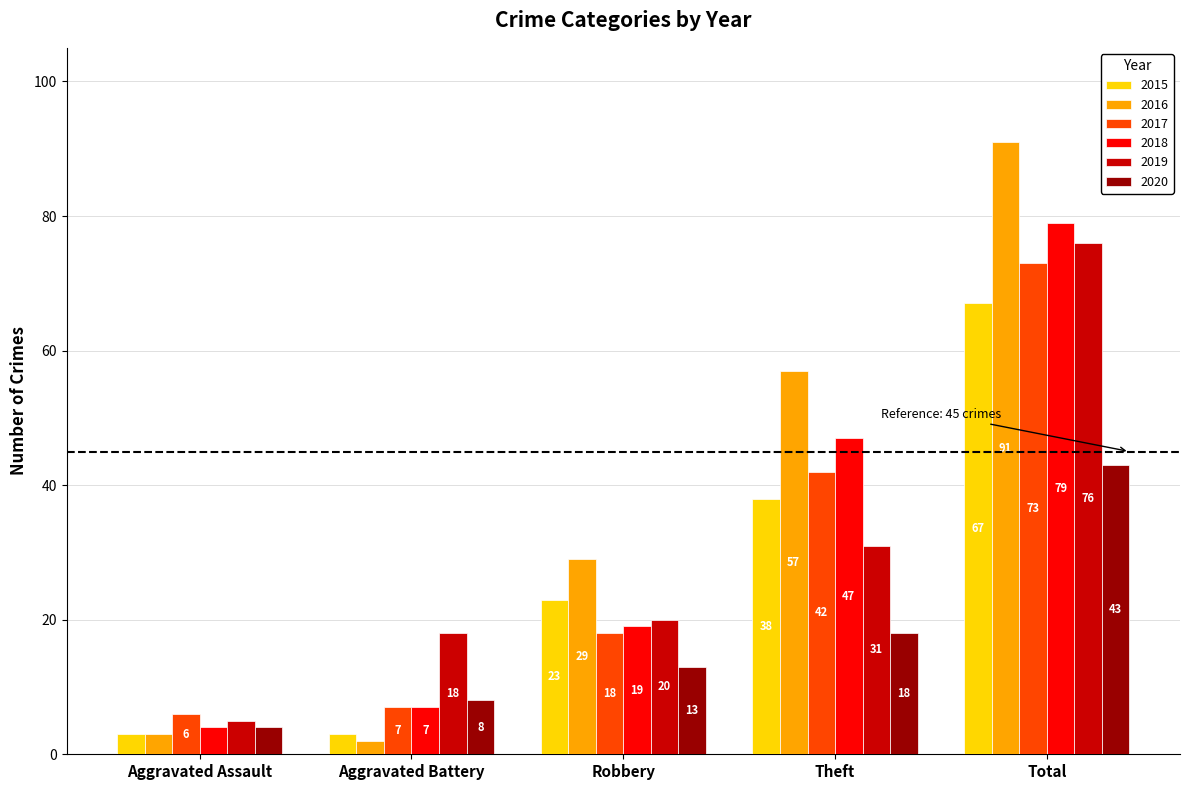

At which label does 2016 reach its peak?

Total